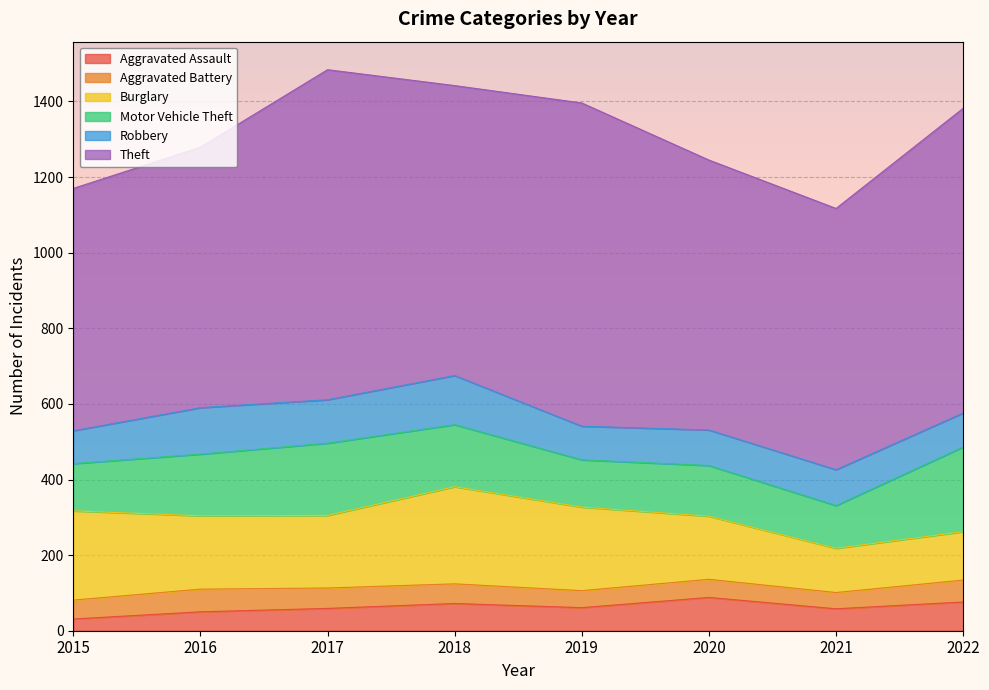

At which category does the chart reach its minimum across all series?

2015